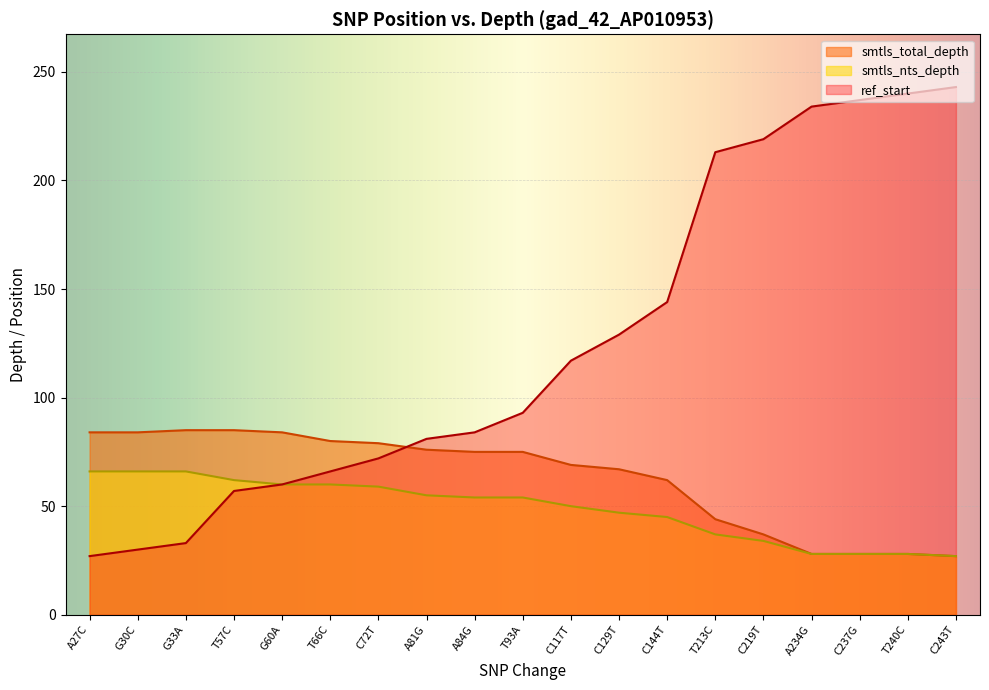

What is the average value of the smtls_total_depth series?

63